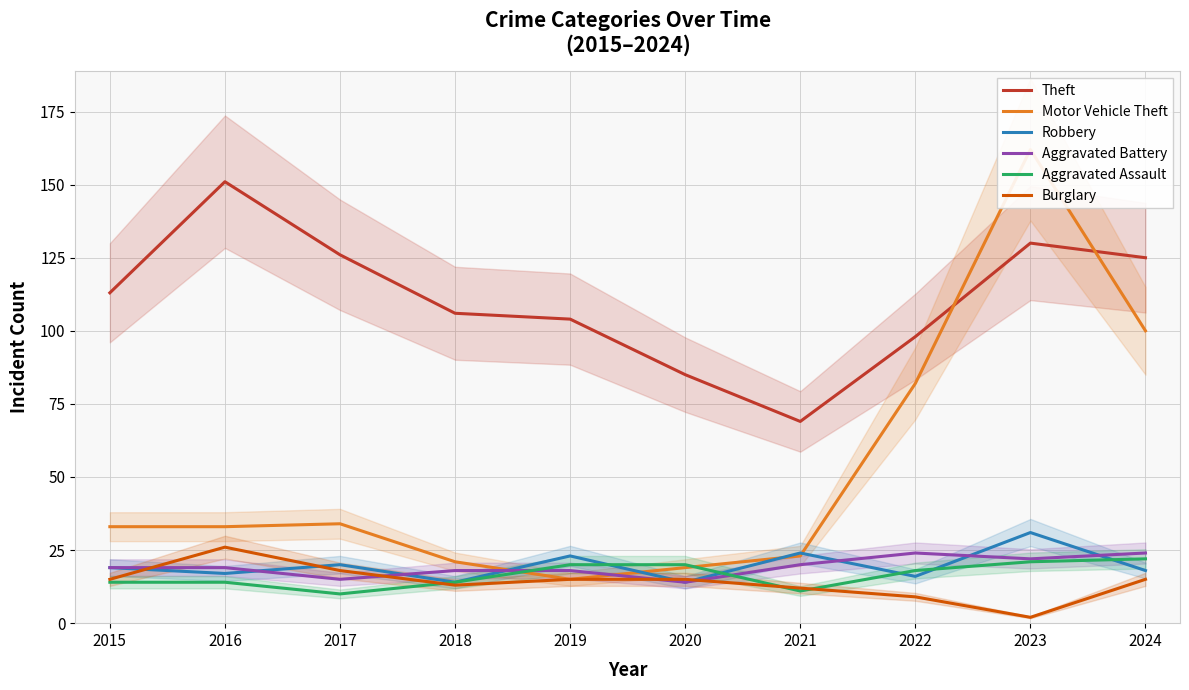

How many categories are shown in the chart?

10